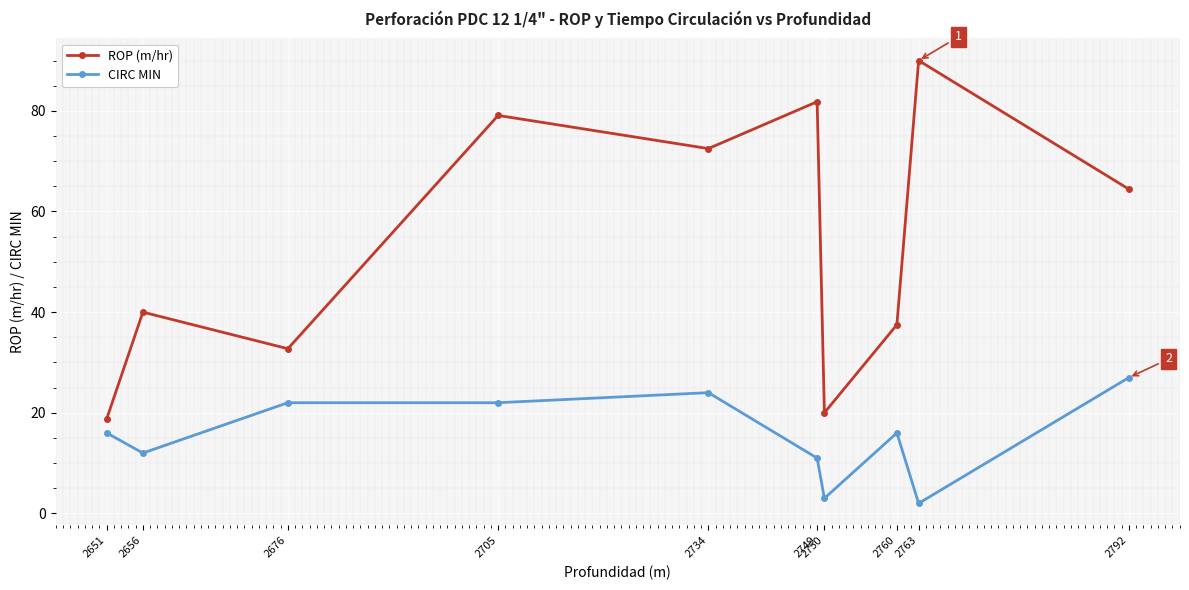

Rank the series at 2676 from lowest to highest value.

CIRC MIN, ROP (m/hr)